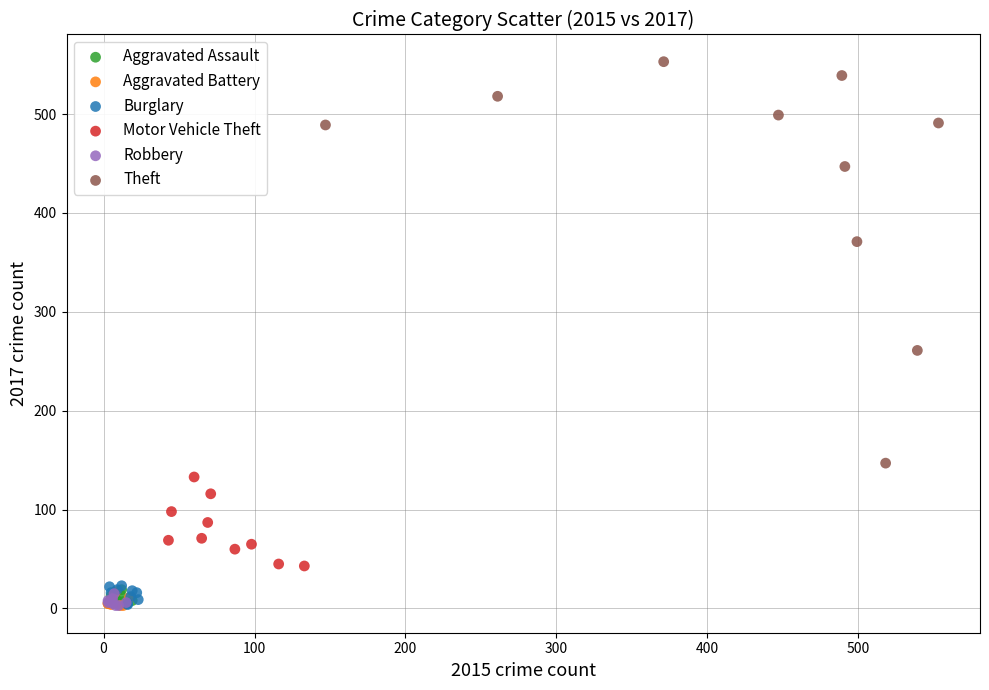

What are all the series names shown in the legend?

Aggravated Assault, Aggravated Battery, Burglary, Motor Vehicle Theft, Robbery, Theft